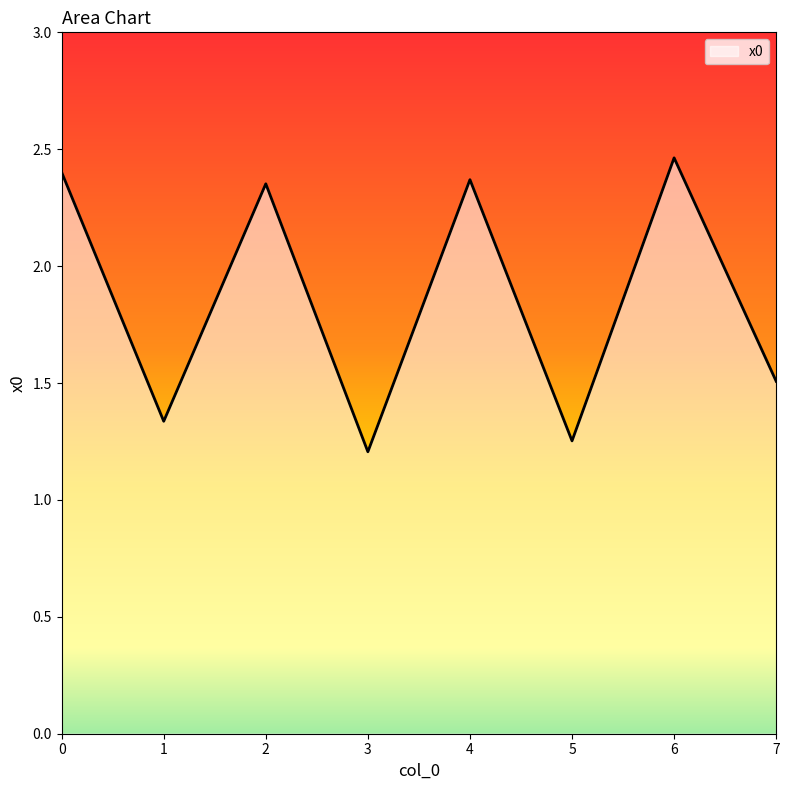

At which category does the chart reach its minimum across all series?

3